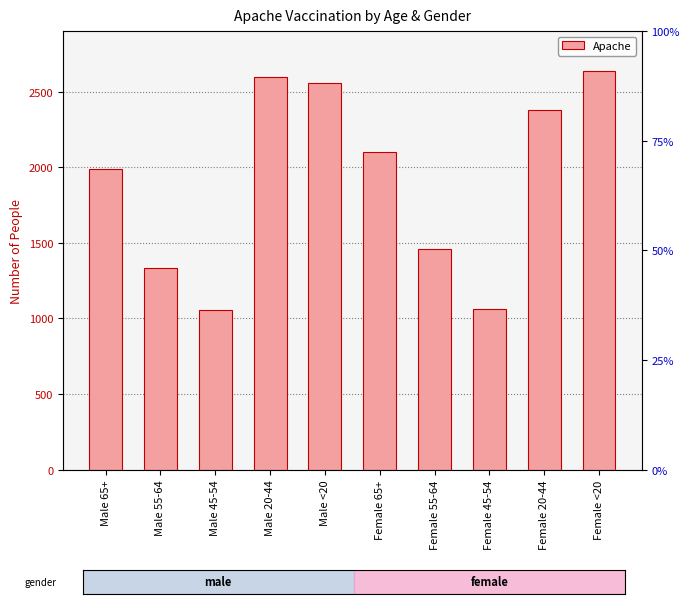

Which category has the lowest value across all series?

Male 45-54